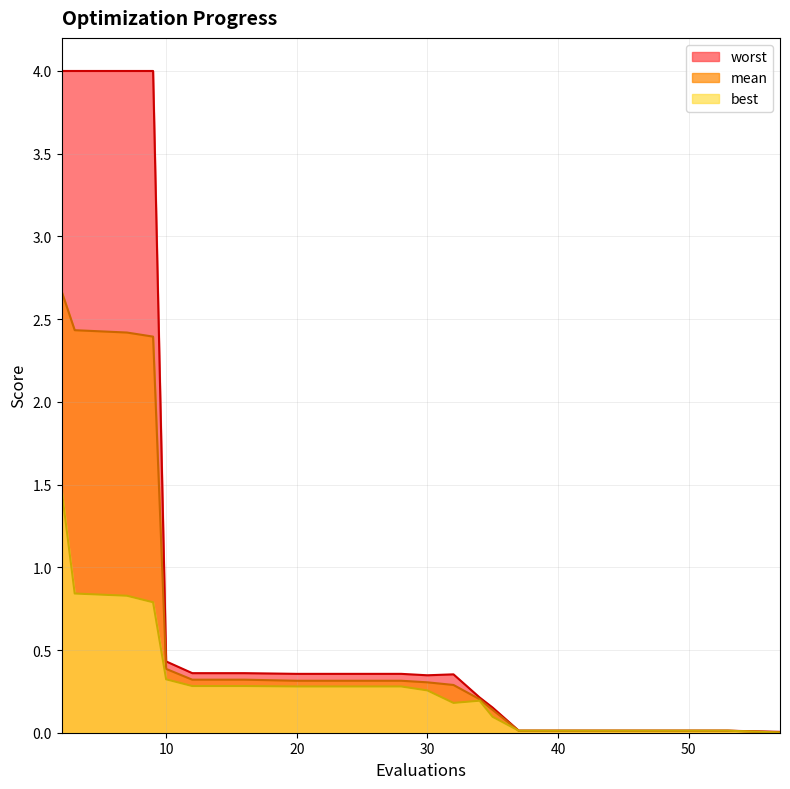

Which series has the largest total across all categories?

worst